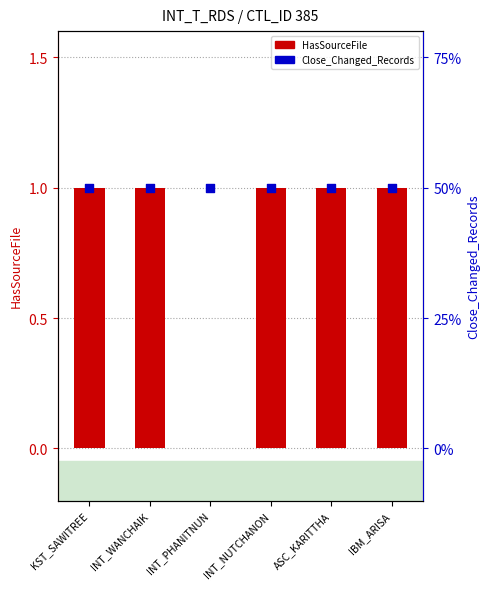

At how many categories does at least one series exceed 0?

6